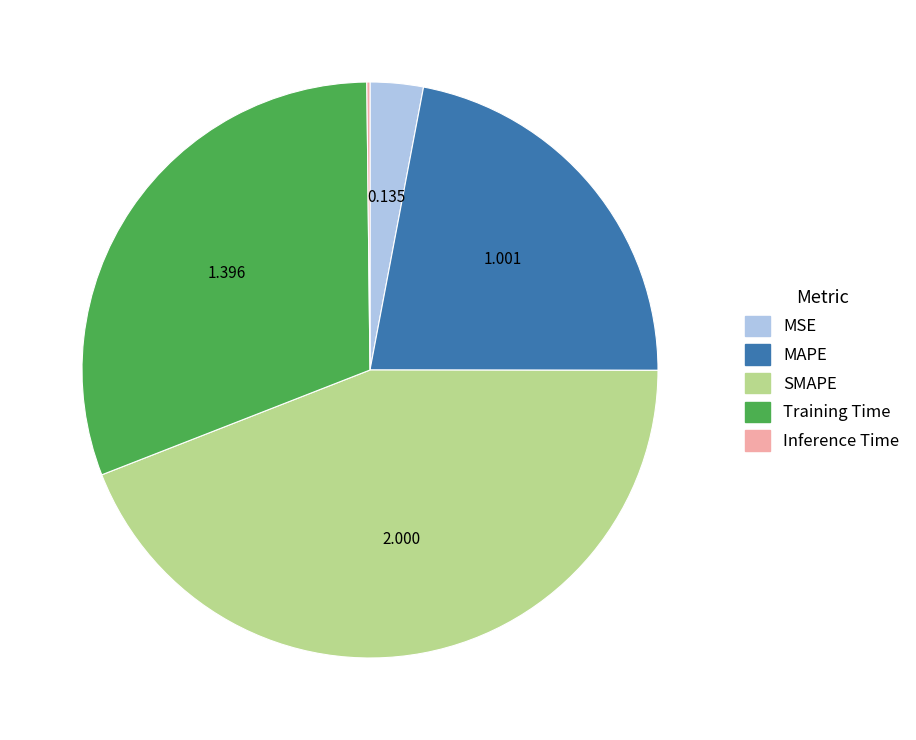

Is there a majority slice in this chart?

No